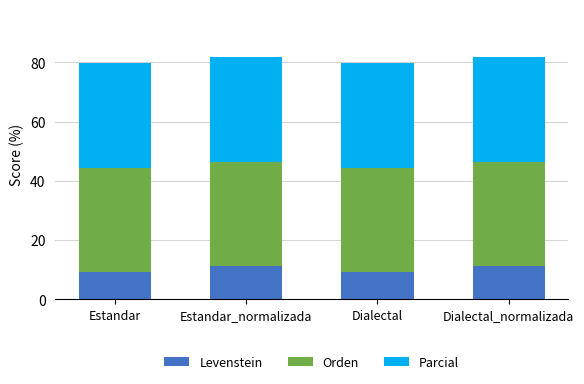

What is the total value across all series at Dialectal?

79.7